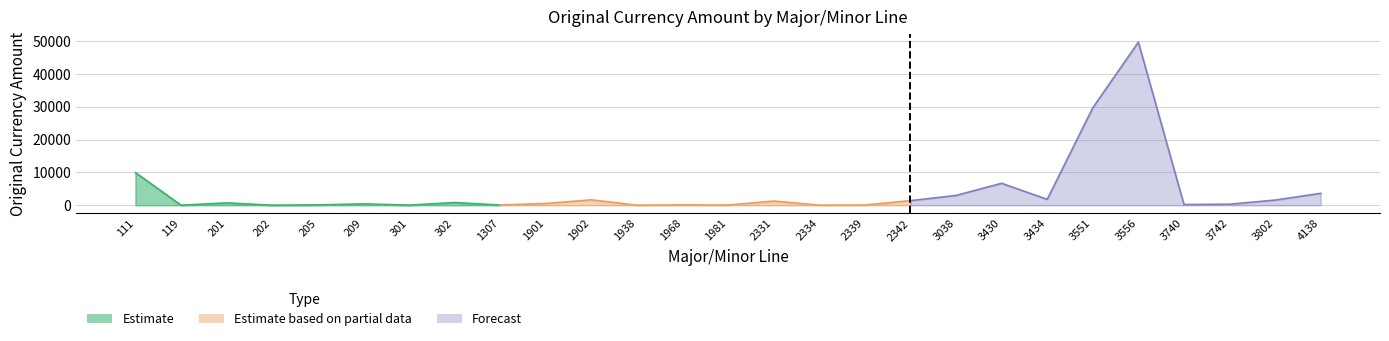

At which label does the data first exceed 523?

111